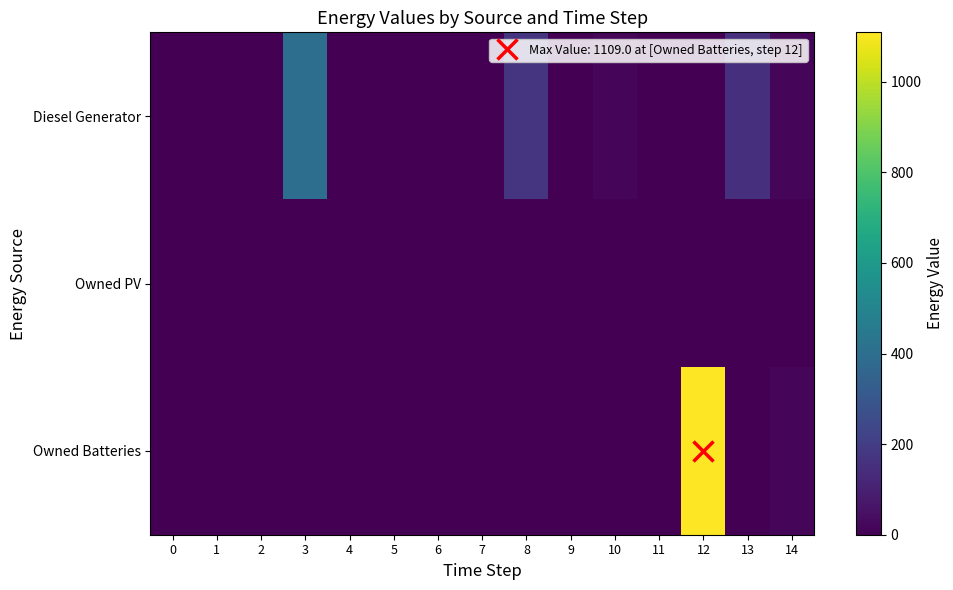

Which label corresponds to the largest value in the chart?

12